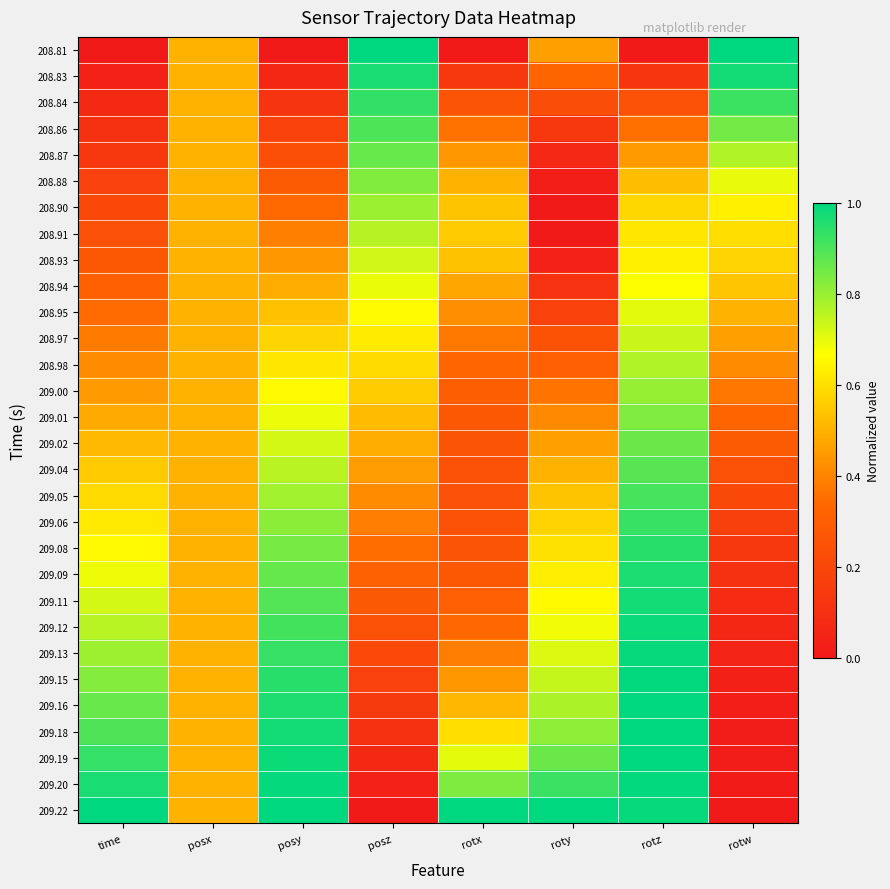

What is the total value across all series at roty?

13.4